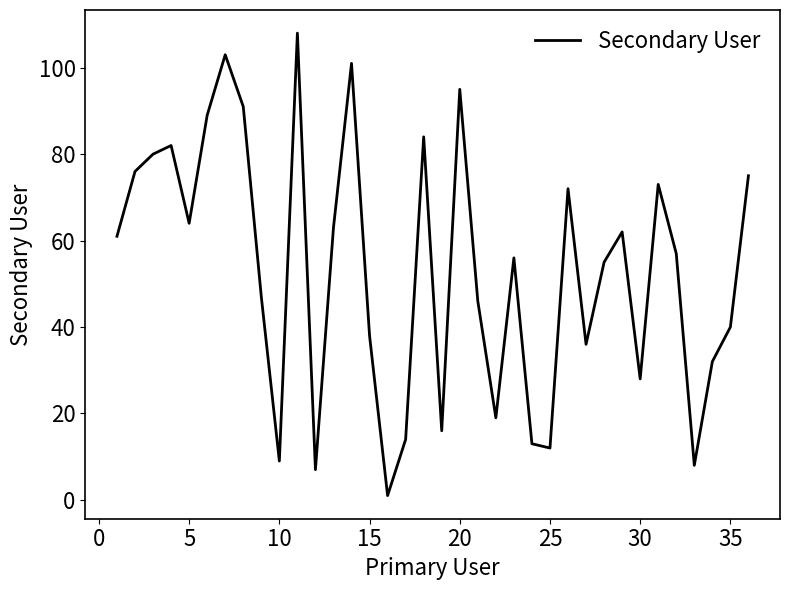

What is the difference between the maximum and minimum values?

107